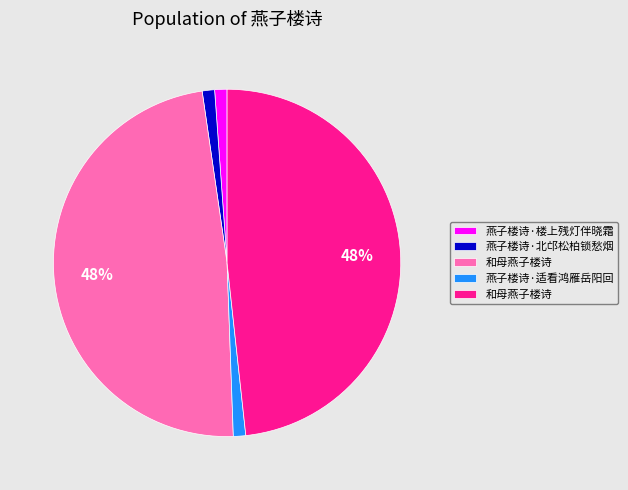

Is there any slice that represents more than half of the pie?

No